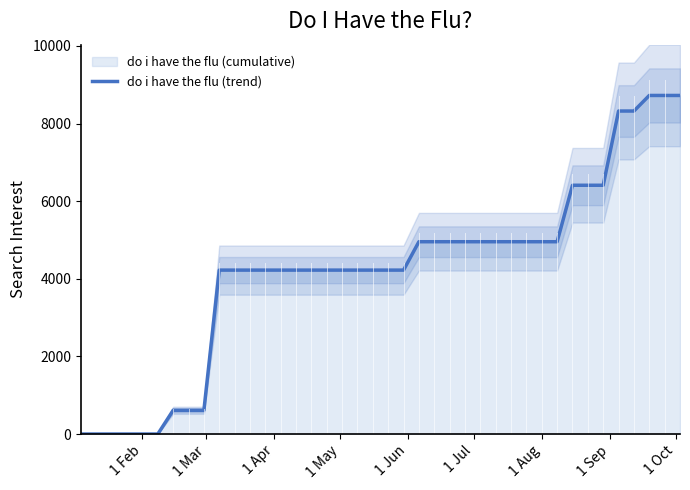

The value at 17 is 2858.2. True or false?

False